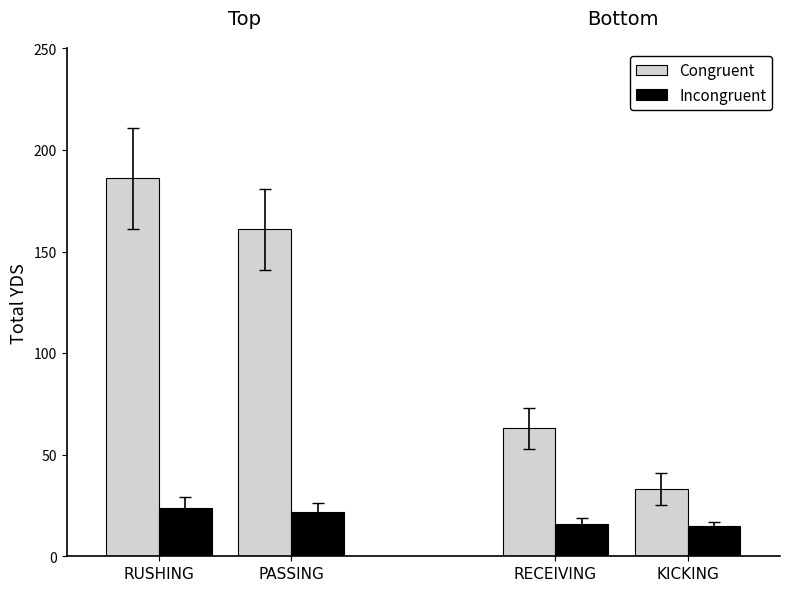

True or false: Incongruent has a value of 16 at RECEIVING.

True